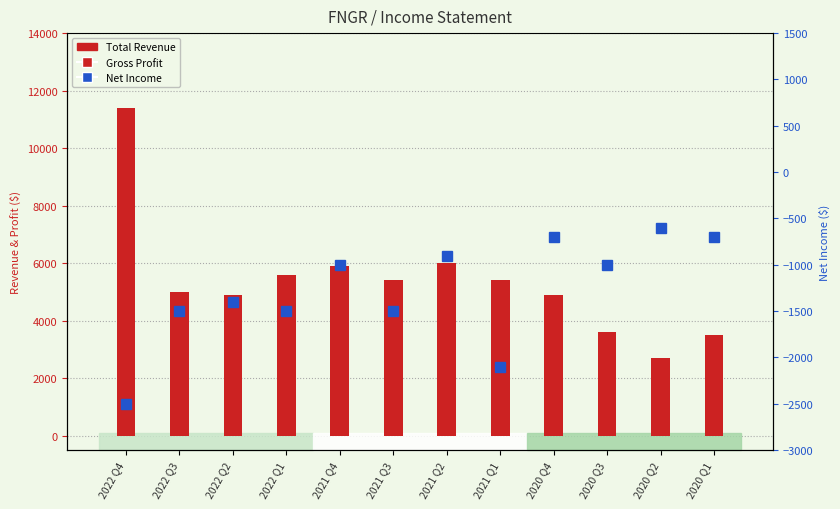

At 2022 Q1, list the series in order from largest to smallest.

Total Revenue, Gross Profit, Net Income